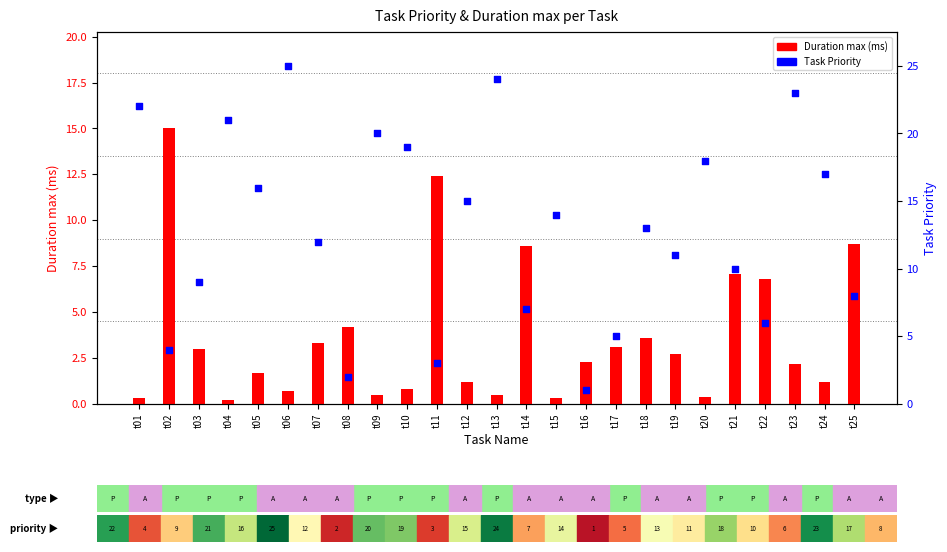

Which series has the widest spread of Y values?

Task Priority